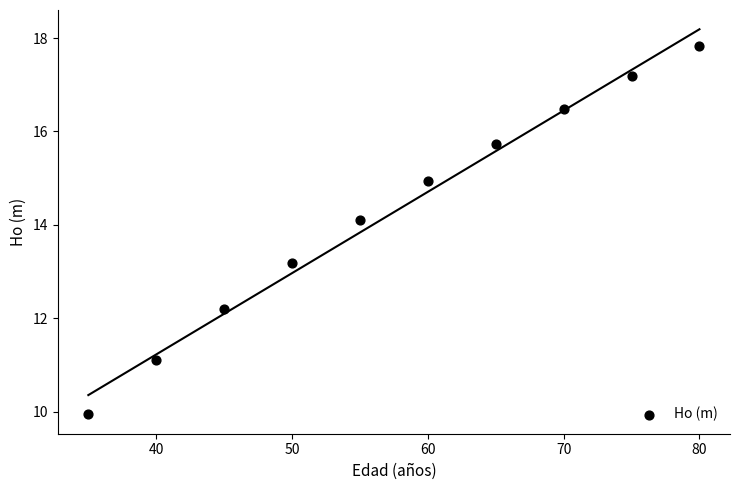

What Y value in the scatter plot is closest to 13?

13.2